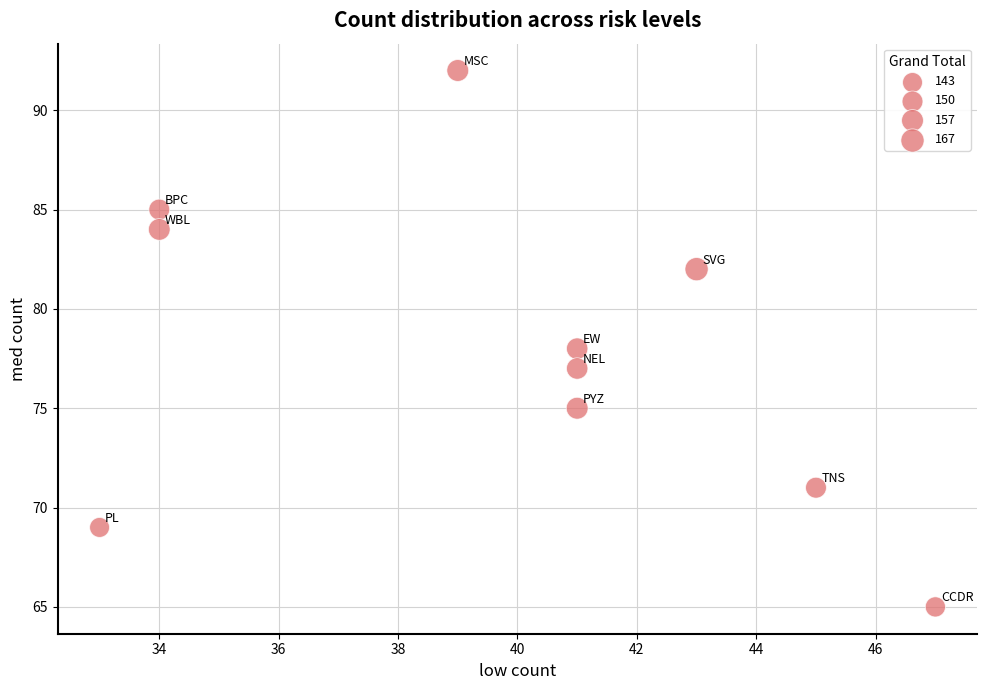

What is the range of X values (max minus min)?

14